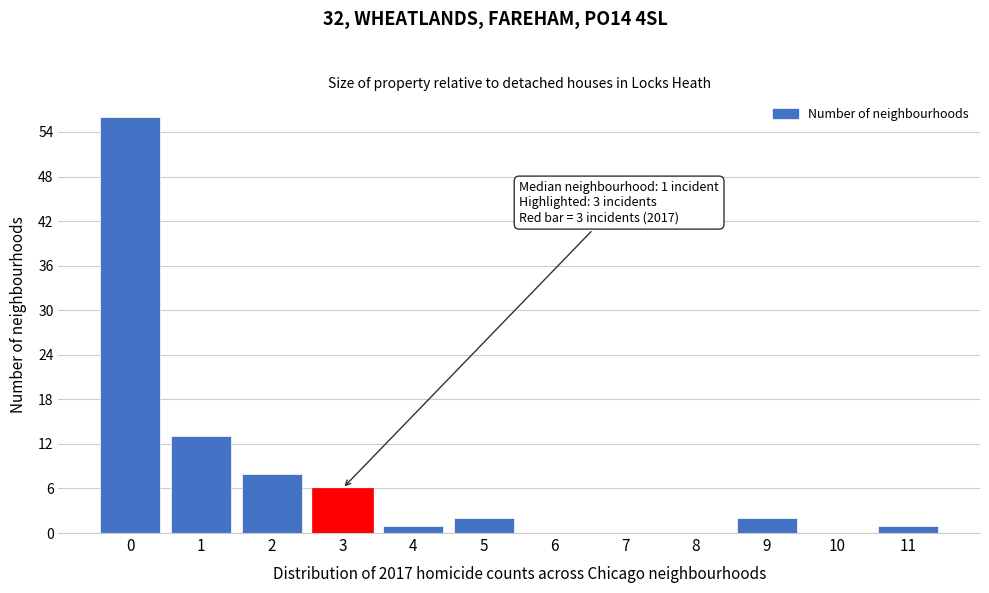

Reading right to left, extract all data points from this chart.

11=1	10=0	9=2	8=0	7=0	6=0	5=2	4=1	3=6	2=8	1=13	0=56